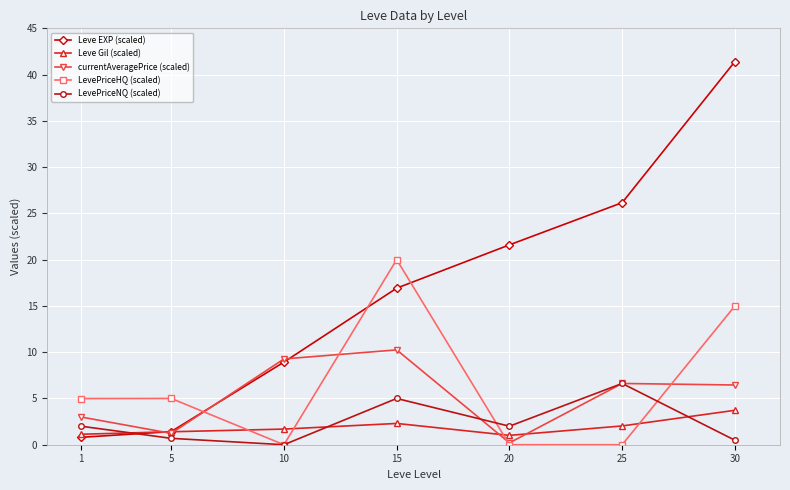

List the series in order of their peak value, lowest first.

Leve Gil (scaled), LevePriceNQ (scaled), currentAveragePrice (scaled), LevePriceHQ (scaled), Leve EXP (scaled)